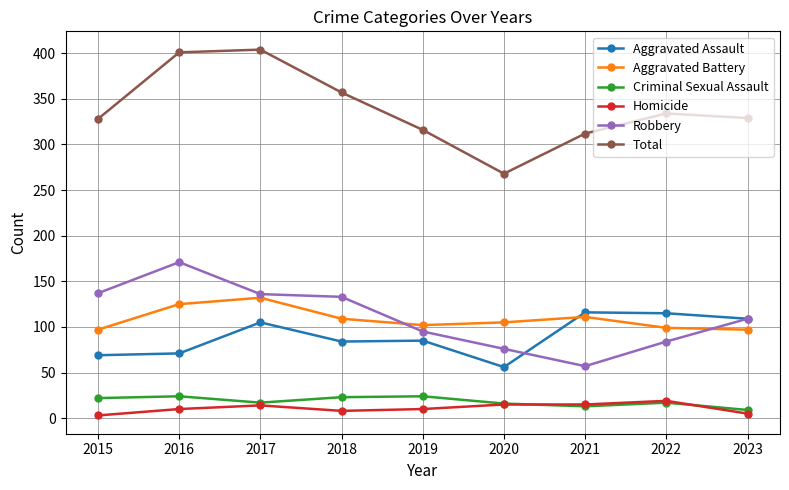

In Total, how many points are lower than both neighbors (excluding endpoints)?

1